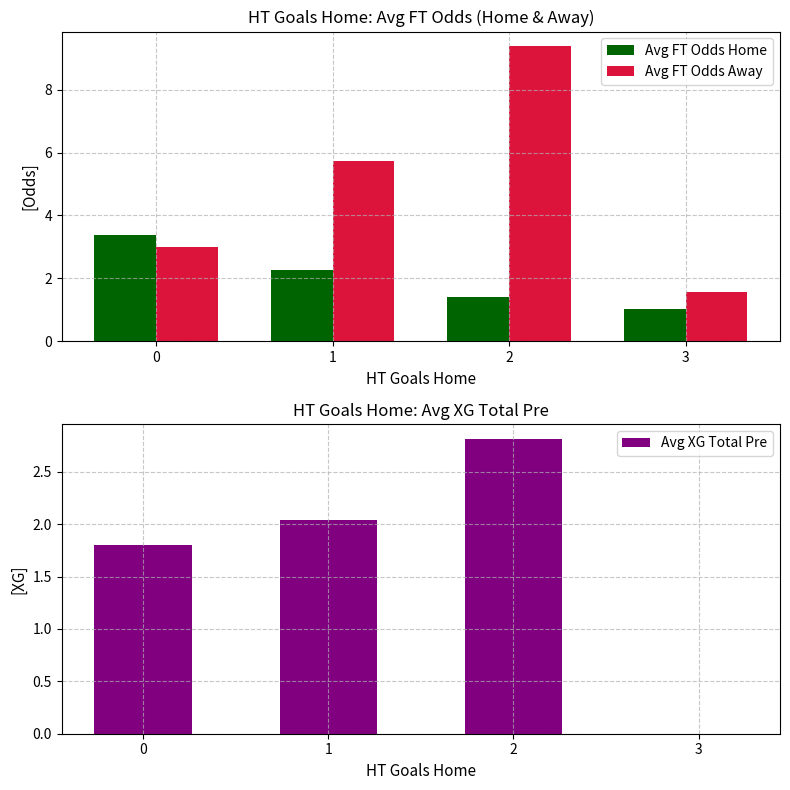

List the series in order of their peak value, highest first.

Avg FT Odds Away, Avg FT Odds Home, Avg XG Total Pre